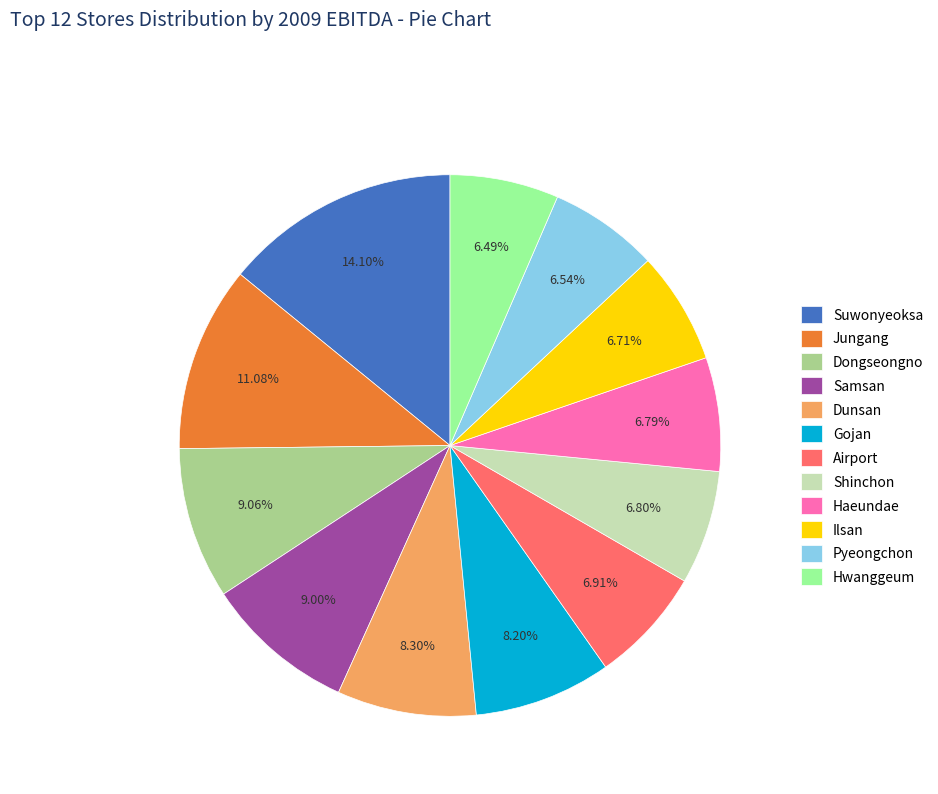

Combined, do Airport and Shinchon account for over 50%?

No